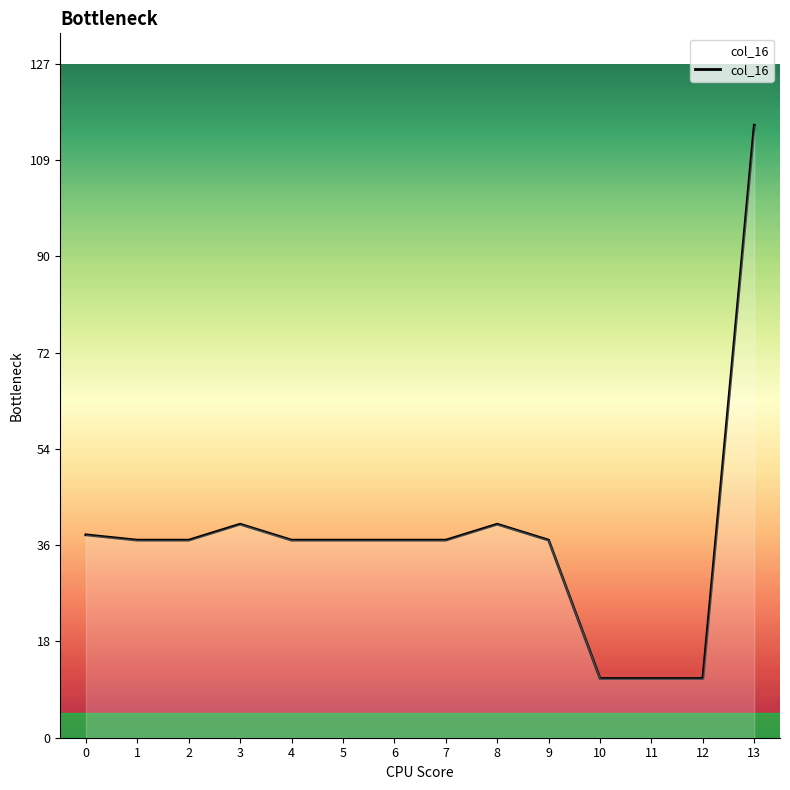

What is the difference between the maximum and minimum values?

104.0